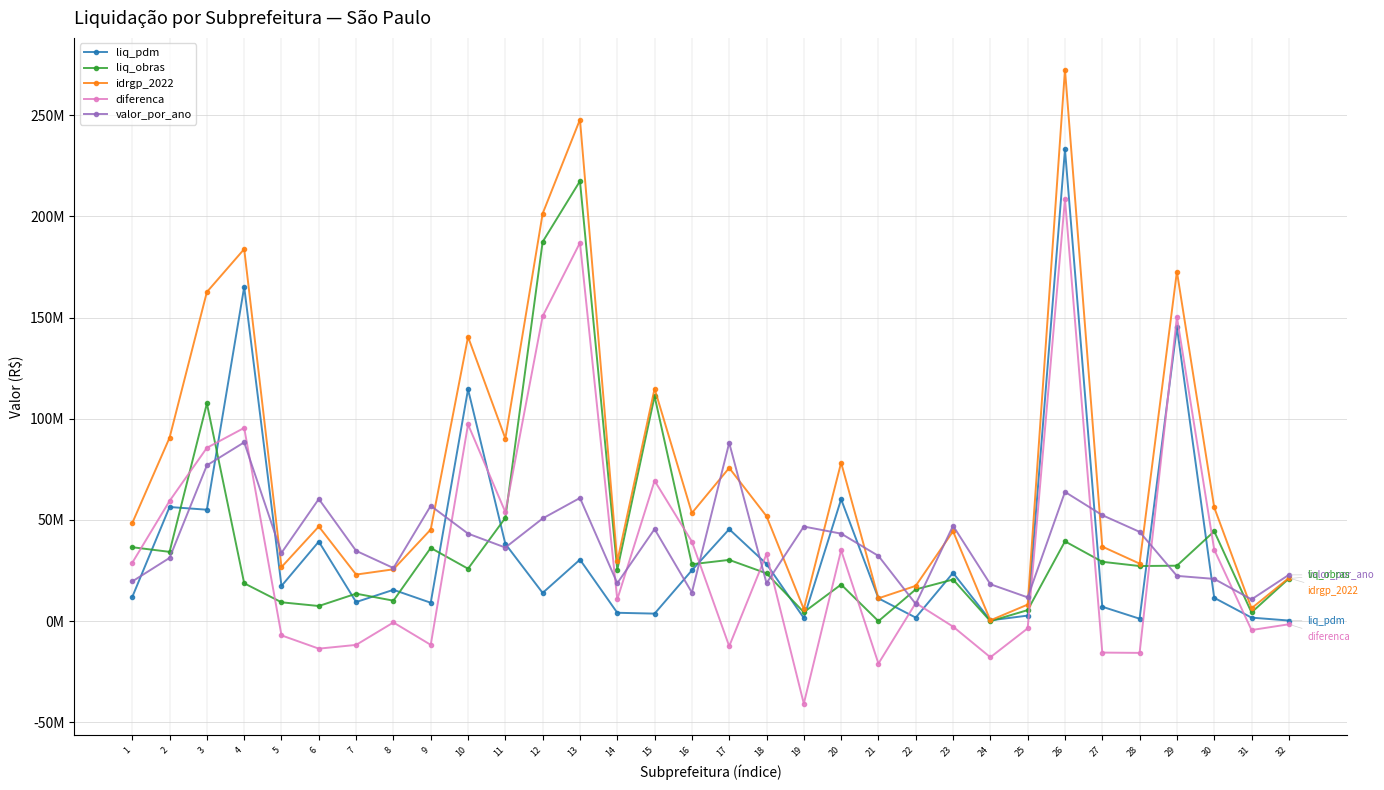

What are all the series names shown in the legend?

liq_pdm, liq_obras, idrgp_2022, diferenca, valor_por_ano